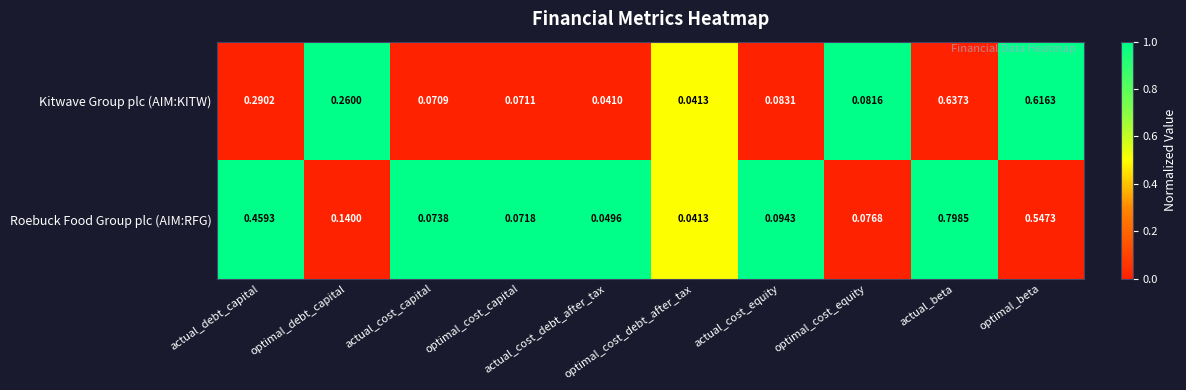

List the series in order of their overall mean, highest first.

Roebuck Food Group plc (AIM:RFG), Kitwave Group plc (AIM:KITW)